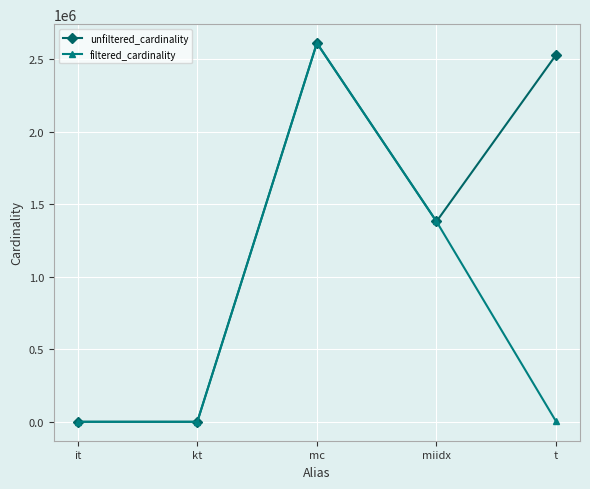

What is the label of the 4th point from the right?

kt